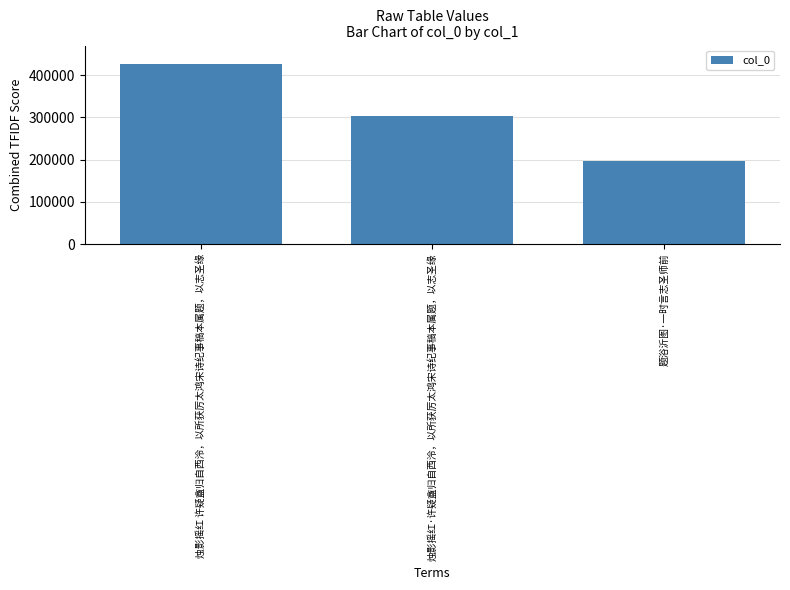

What is the change in value from 烛影摇红·许疑盦归自西泠，以所获厉太鸿宋诗纪事稿本属题，以志圣缘 to 题浴沂图·一时言志圣师前?

-104999